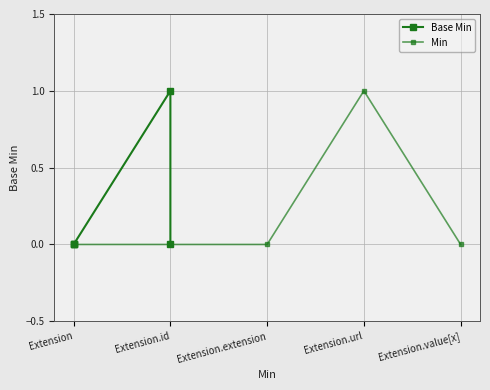

At which category is the sum across all series the highest?

Extension.url